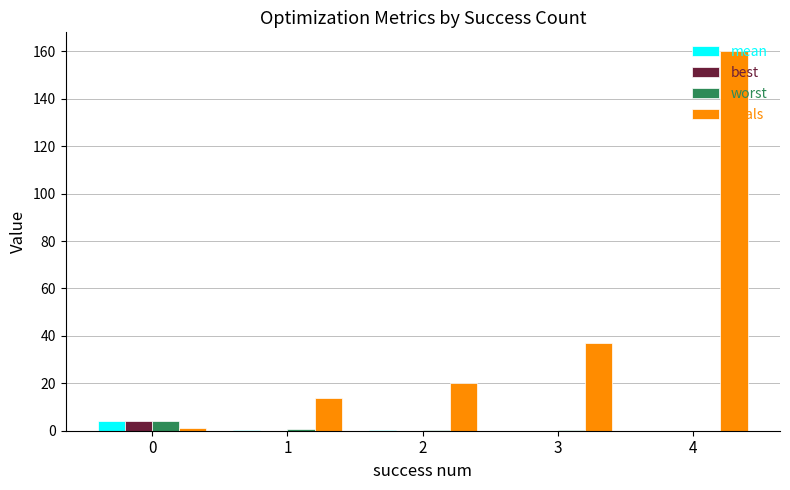

What is the sum of all worst values?

5.0